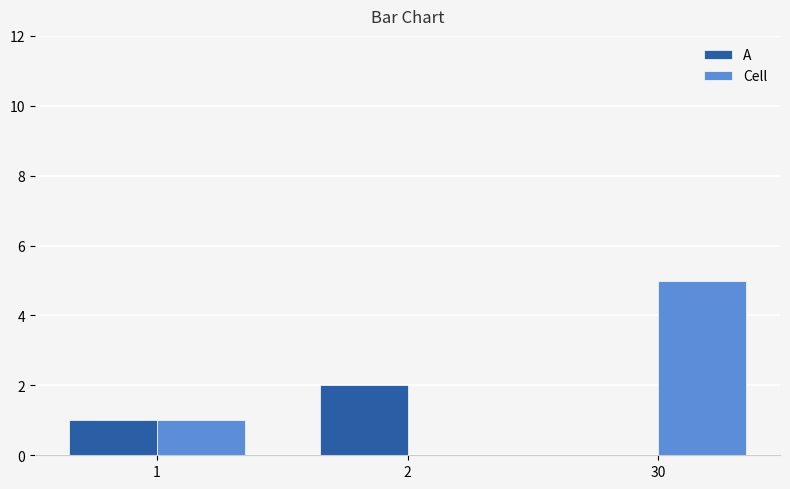

Read the Cell value at 30.

5